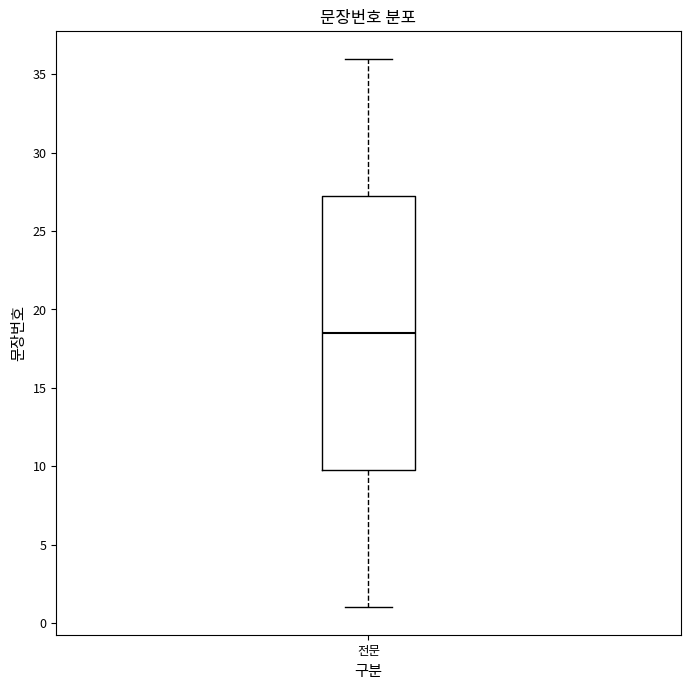

Transcribe this box plot: give where the median line is, the range the box spans, and where the two whiskers end, as read against the y-axis. The values are not printed on the chart, so give them approximately, as read against the axis.

median 18.5, box 10.0 to 27.5, whiskers 1.0 to 36.0